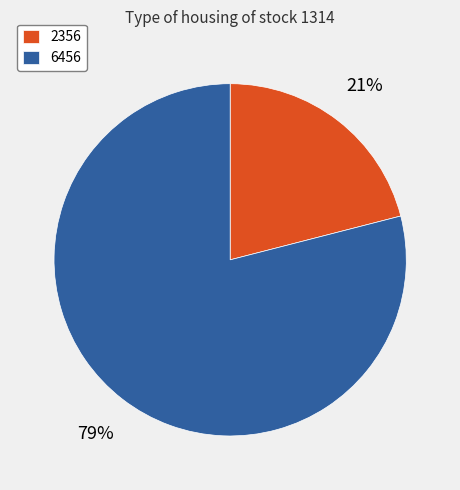

How many segments does this pie chart have?

2